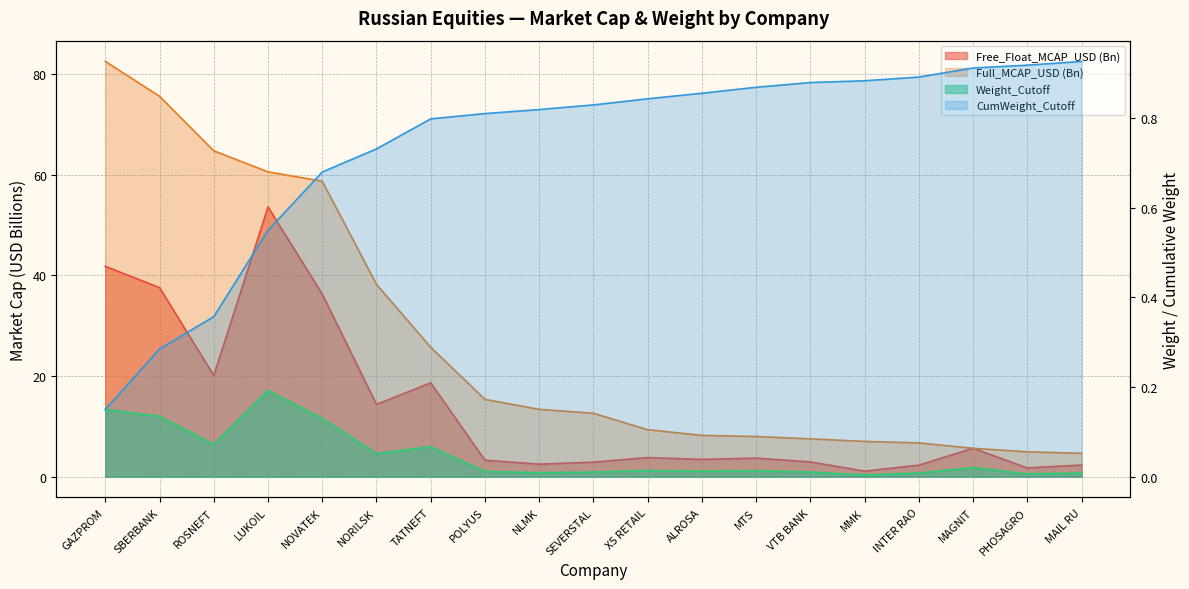

What position from the left is NORILSK?

6